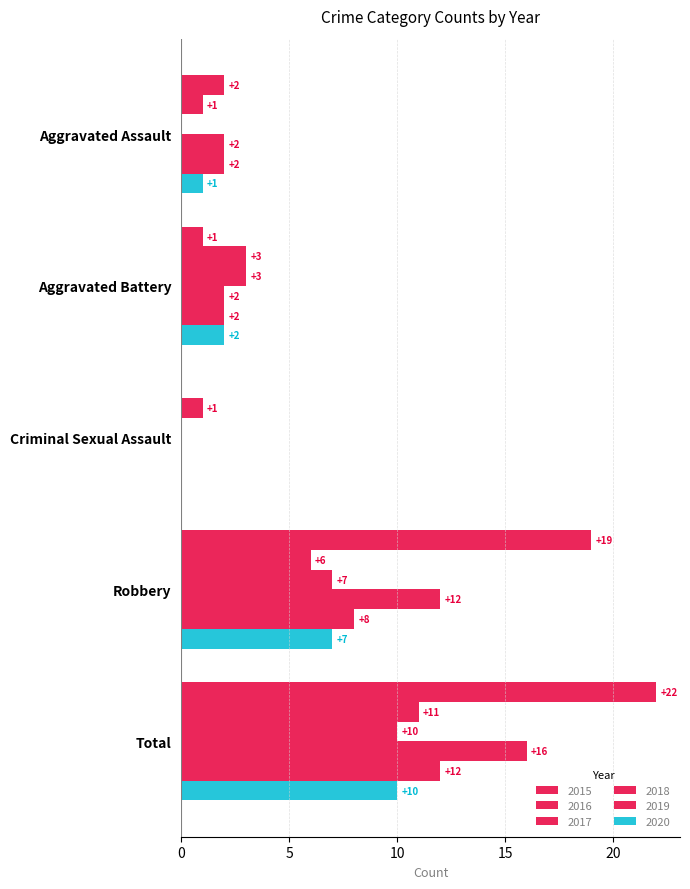

Reading left to right, transcribe all the data shown in this chart.

2015: 2	1	0	19	22
2016: 1	3	1	6	11
2017: 0	3	0	7	10
2018: 2	2	0	12	16
2019: 2	2	0	8	12
2020: 1	2	0	7	10